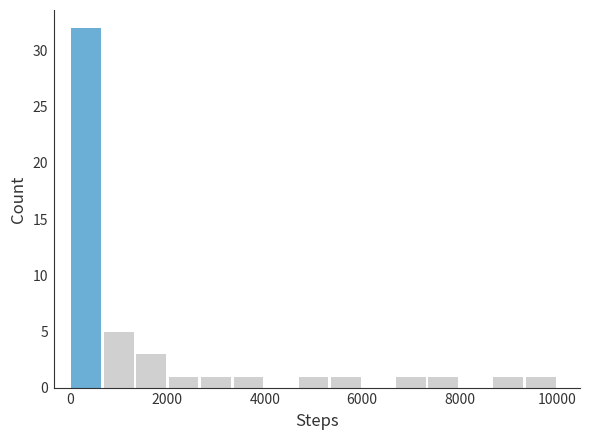

Around what value on the x-axis is the tallest bar? Give the approximate position of its centre, as read against the axis.

400